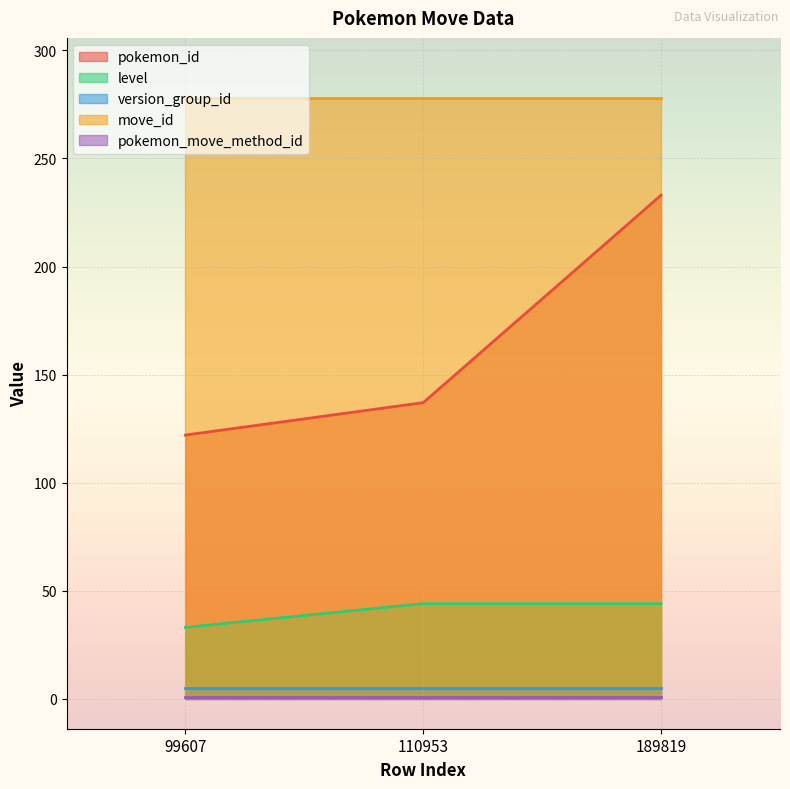

Reading left to right, transcribe all the data shown in this chart.

pokemon_id: 99607=122	110953=137	189819=233
level: 99607=33	110953=44	189819=44
version_group_id: 99607=5	110953=5	189819=5
move_id: 99607=278	110953=278	189819=278
pokemon_move_method_id: 99607=1	110953=1	189819=1